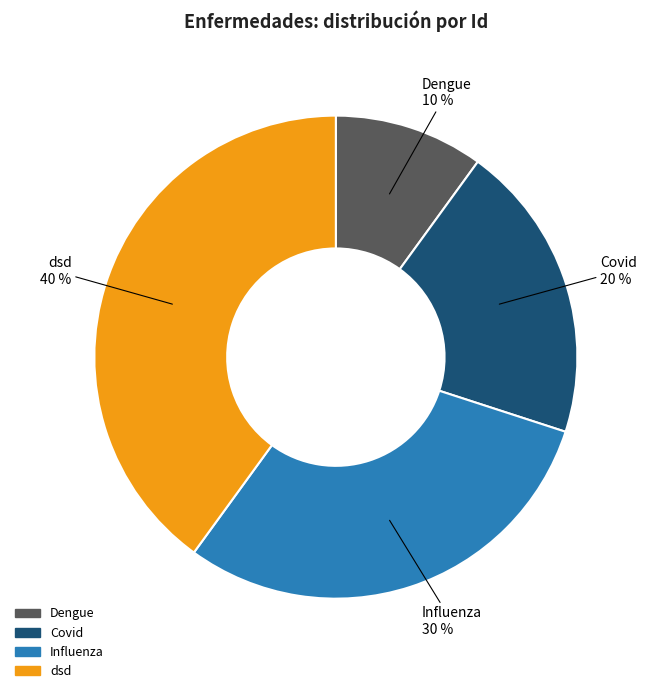

Is the sum of Influenza and dsd greater than half?

Yes